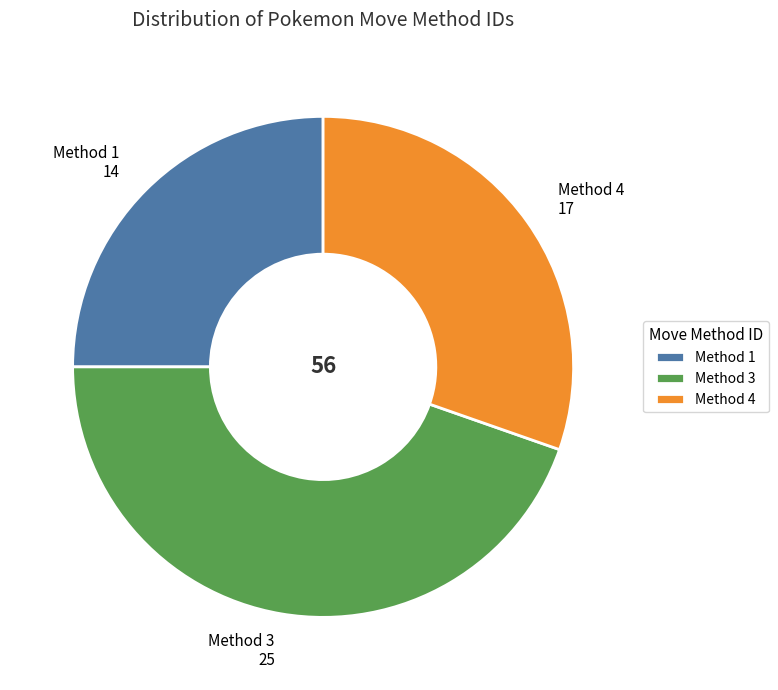

Approximately how many times larger is the value at Method 1 14 compared to Method 4 17?

0.8